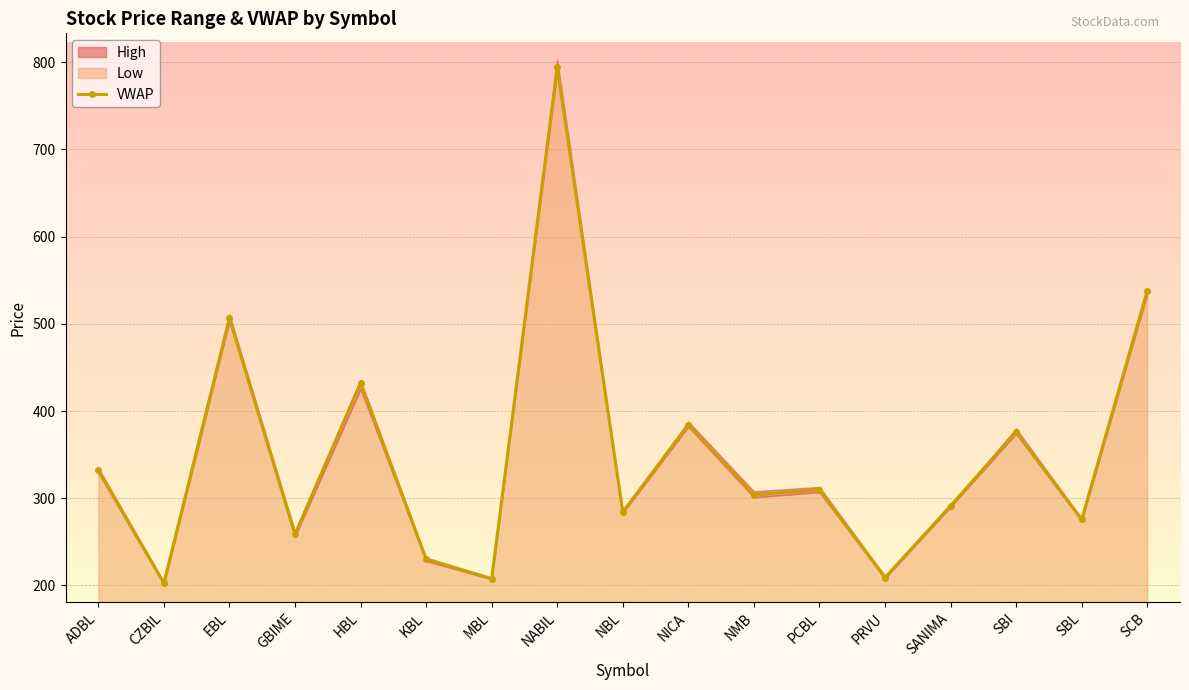

How many categories are shown in the chart?

17